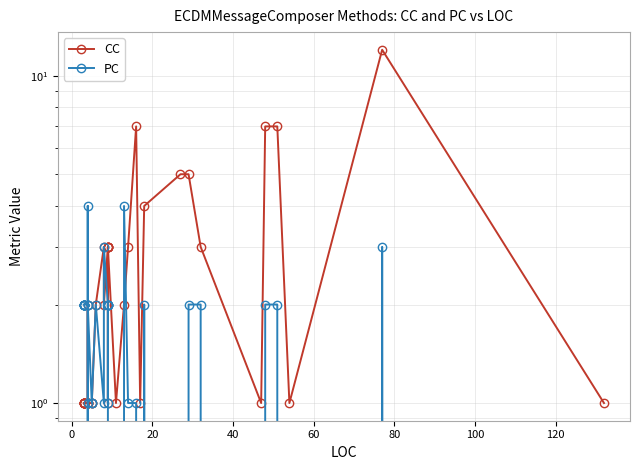

What are all the series names shown in the legend?

CC, PC